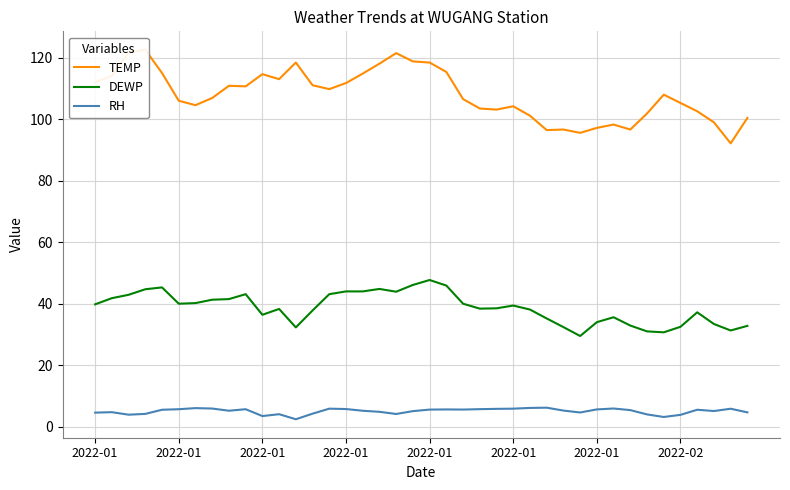

What is the difference between the TEMP values at 13 and 27?

14.6